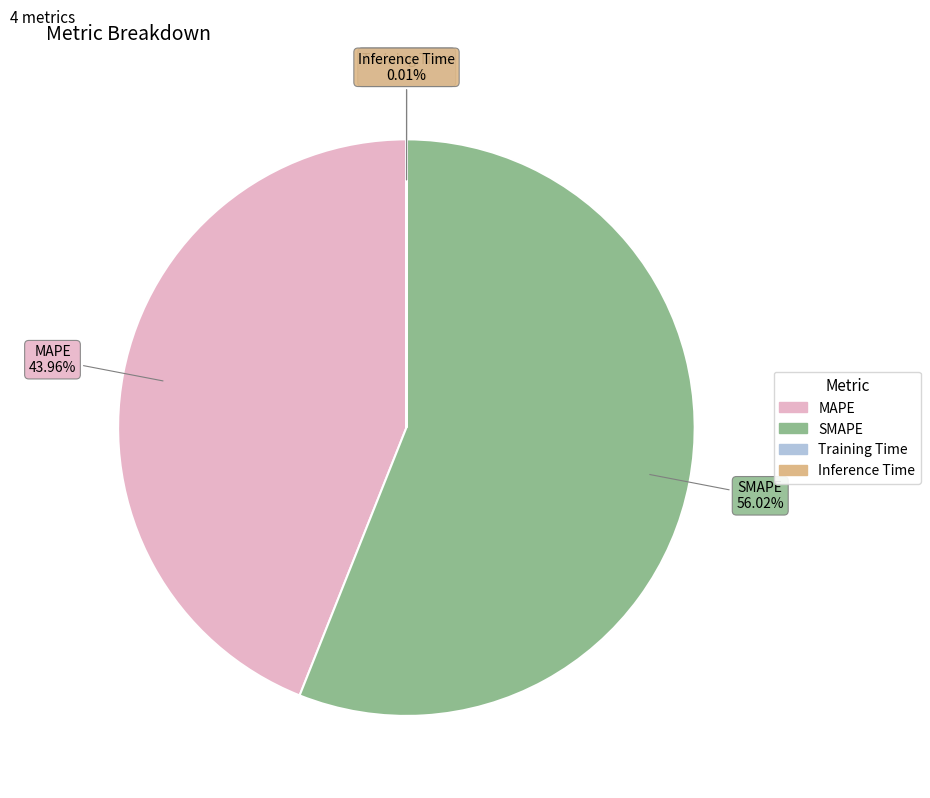

To the nearest percent, what is the average slice percentage?

25%